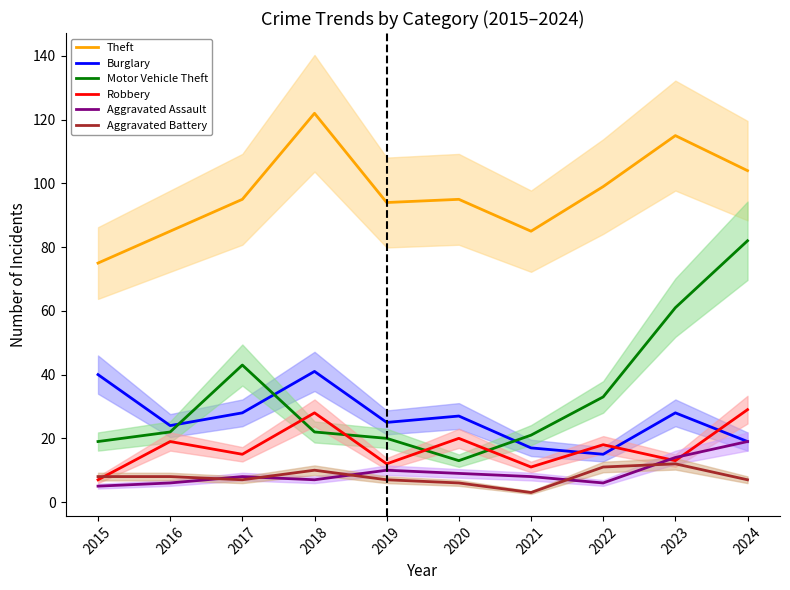

What is the sum of the Theft values at 2019 and 2020?

189